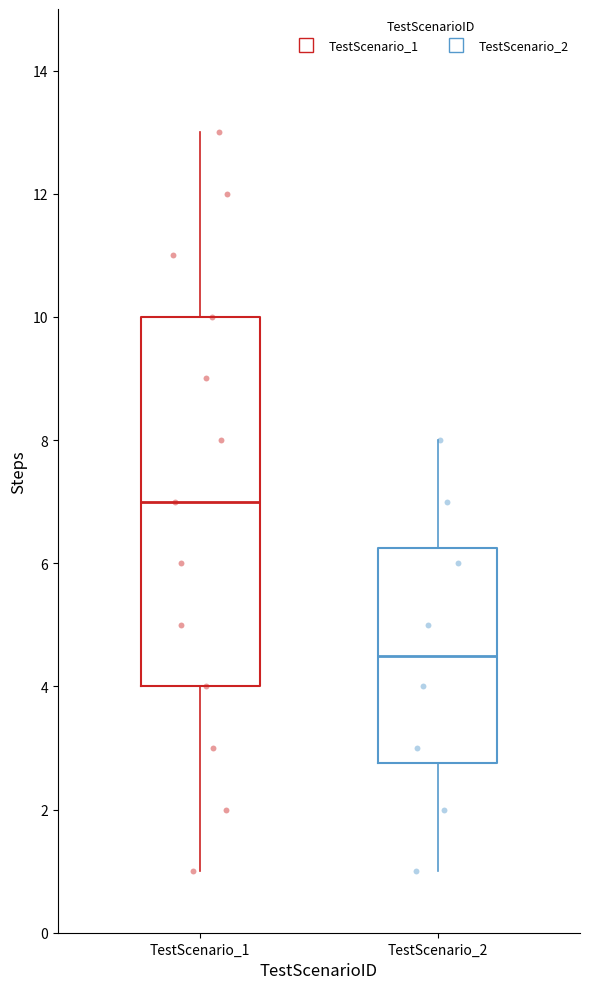

Which box has the lowest median line?

TestScenario_2